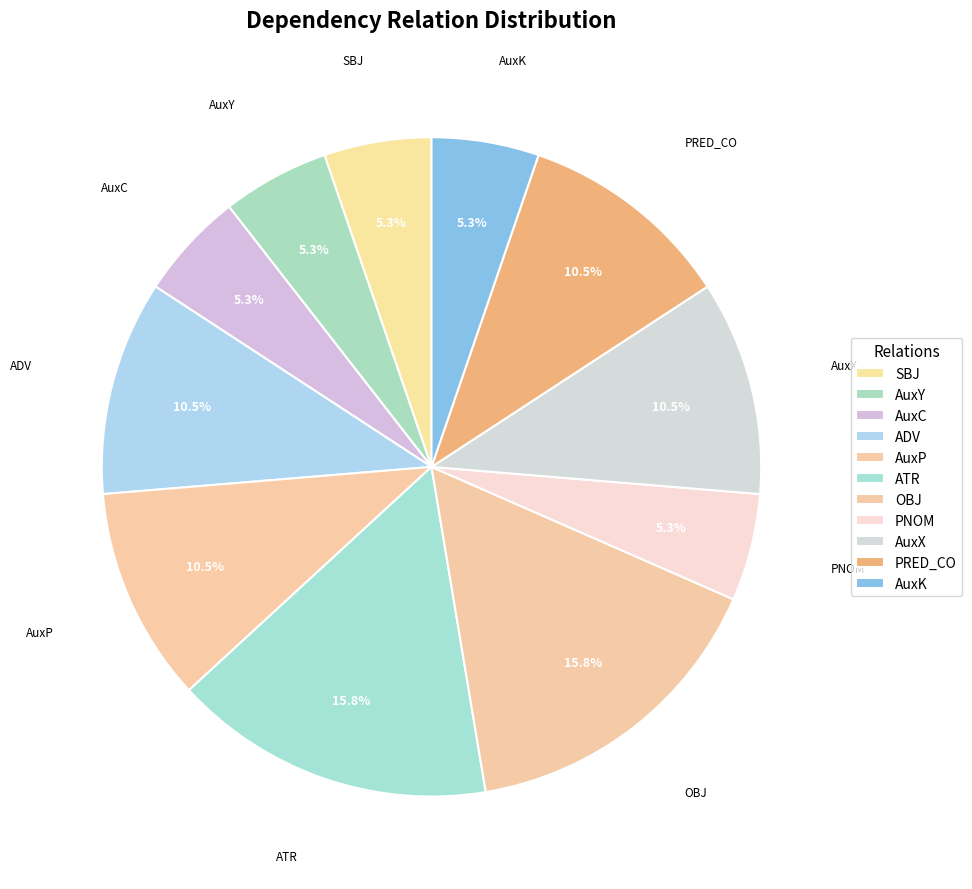

To the nearest percent, what is the difference between the largest and smallest slice percentages?

11%